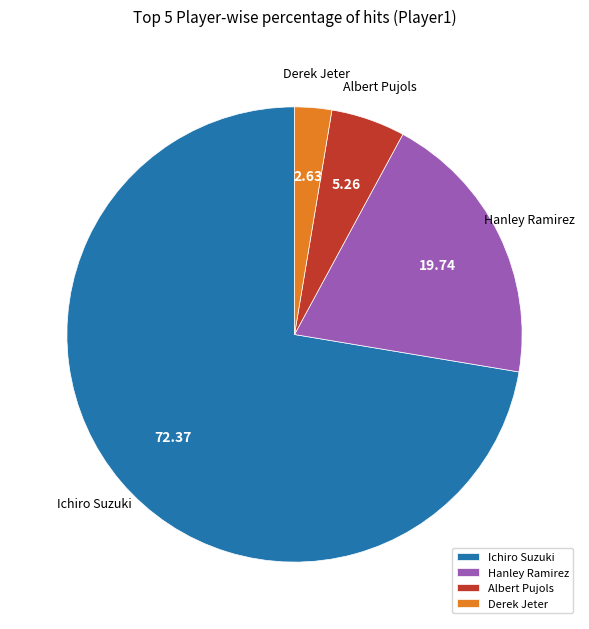

What is the ratio of the value at Derek Jeter to the value at Ichiro Suzuki?

0.0